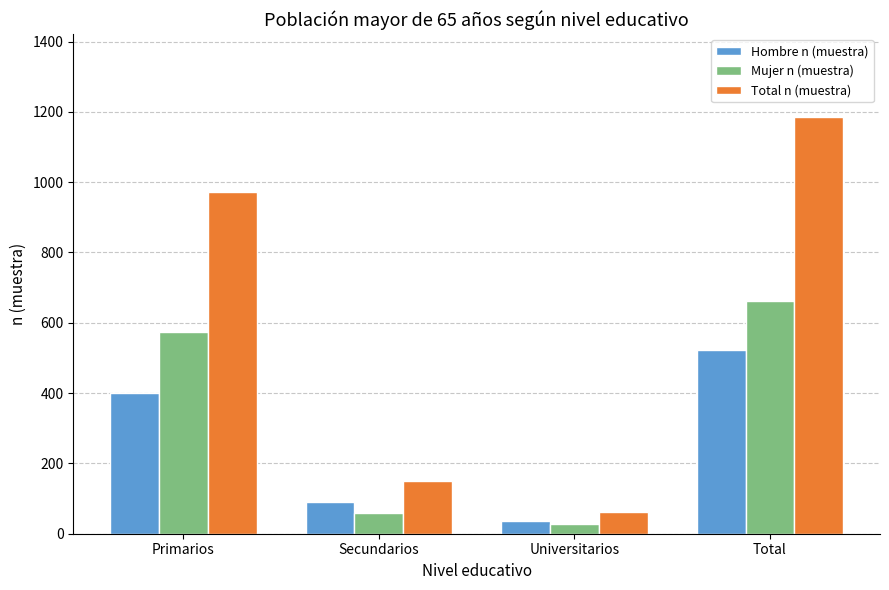

Reading right to left, extract all data points from this chart.

Hombre n (muestra): Total=523	Universitarios=35	Secundarios=89	Primarios=399
Mujer n (muestra): Total=661	Universitarios=27	Secundarios=60	Primarios=574
Total n (muestra): Total=1184	Universitarios=62	Secundarios=149	Primarios=973